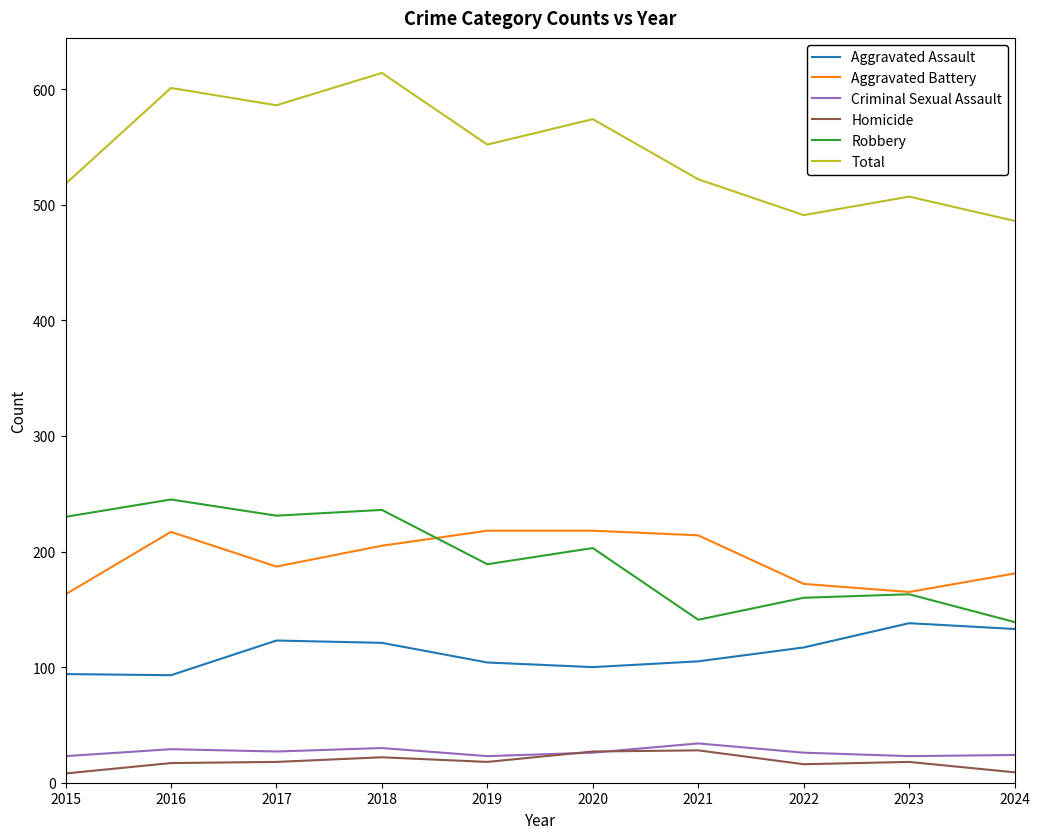

At how many categories does at least one series exceed 170?

10